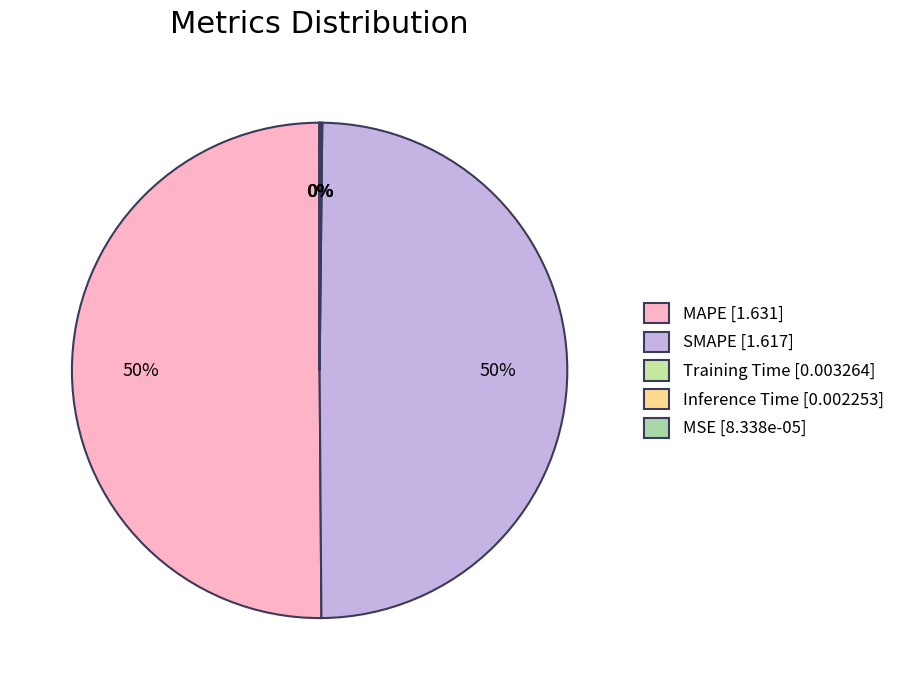

What percentage do Inference Time and MSE together represent?

0.1%